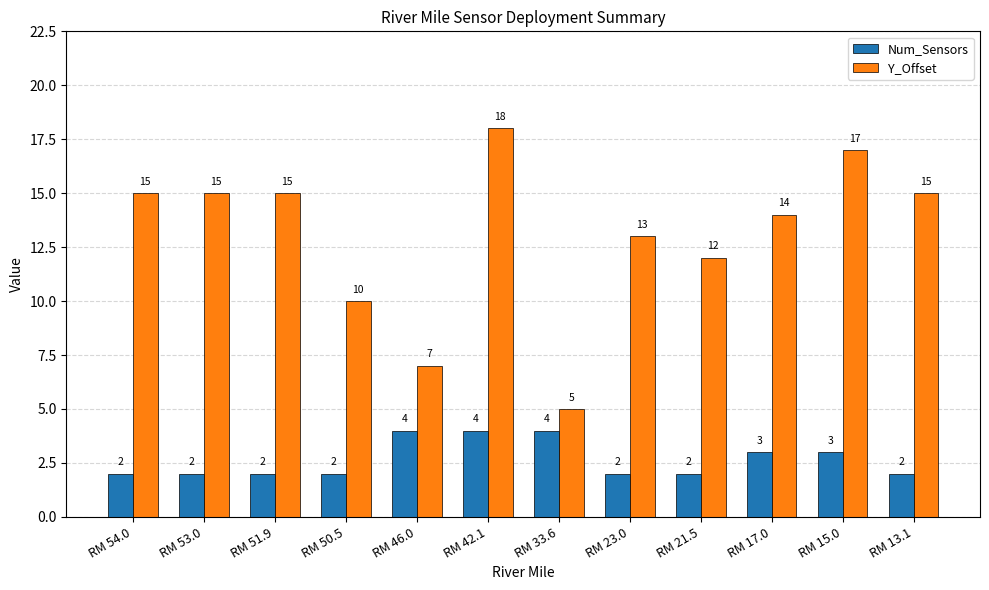

Reading right to left, list all the values displayed in this chart.

Num_Sensors: RM 13.1=2	RM 15.0=3	RM 17.0=3	RM 21.5=2	RM 23.0=2	RM 33.6=4	RM 42.1=4	RM 46.0=4	RM 50.5=2	RM 51.9=2	RM 53.0=2	RM 54.0=2
Y_Offset: RM 13.1=15	RM 15.0=17	RM 17.0=14	RM 21.5=12	RM 23.0=13	RM 33.6=5	RM 42.1=18	RM 46.0=7	RM 50.5=10	RM 51.9=15	RM 53.0=15	RM 54.0=15